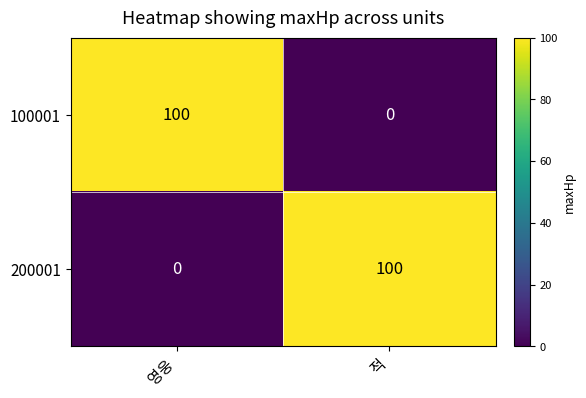

At 적, list the series in order from largest to smallest.

200001, 100001